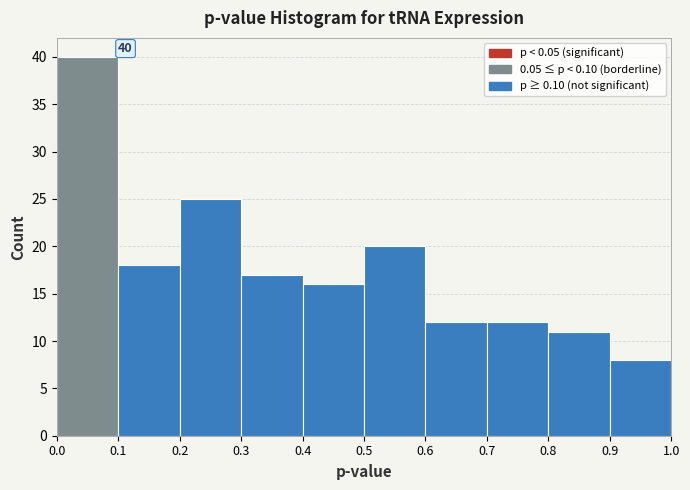

Which range on the x-axis has the tallest bar?

0.0 to 0.1